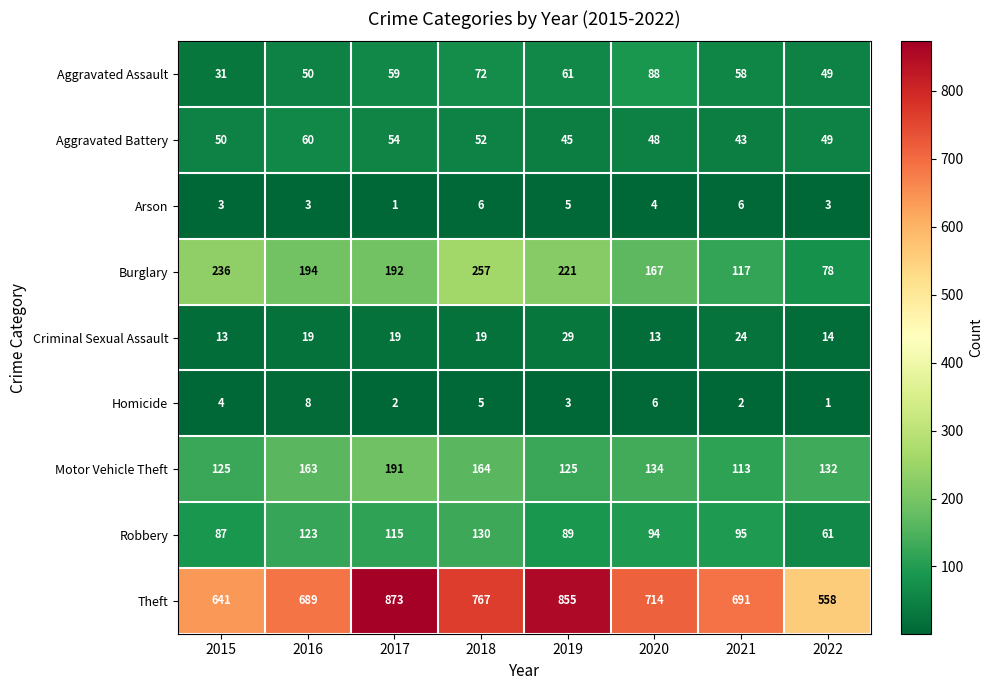

Which series has the largest range (max minus min)?

Theft